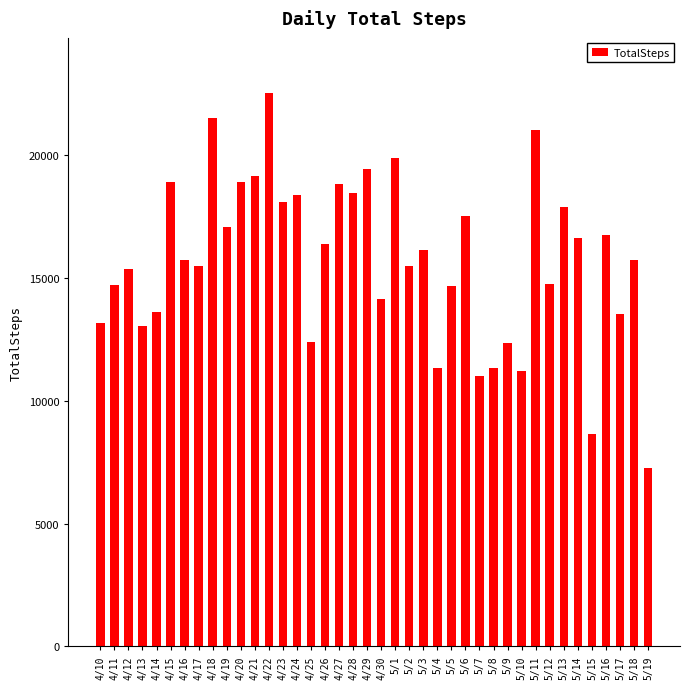

Between 4/21 and 4/22, which is larger?

4/22